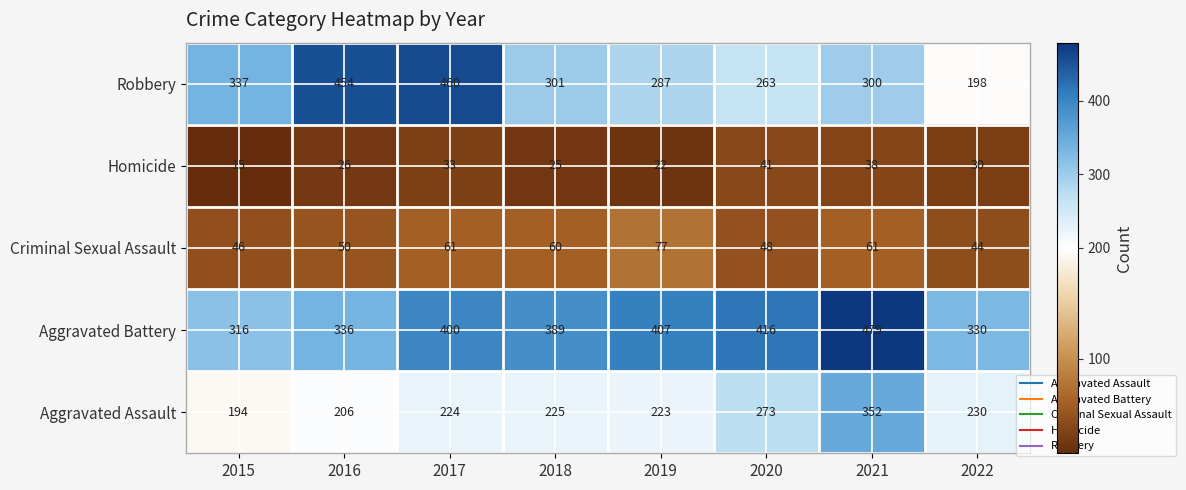

Which category has the lowest value across all series?

2015